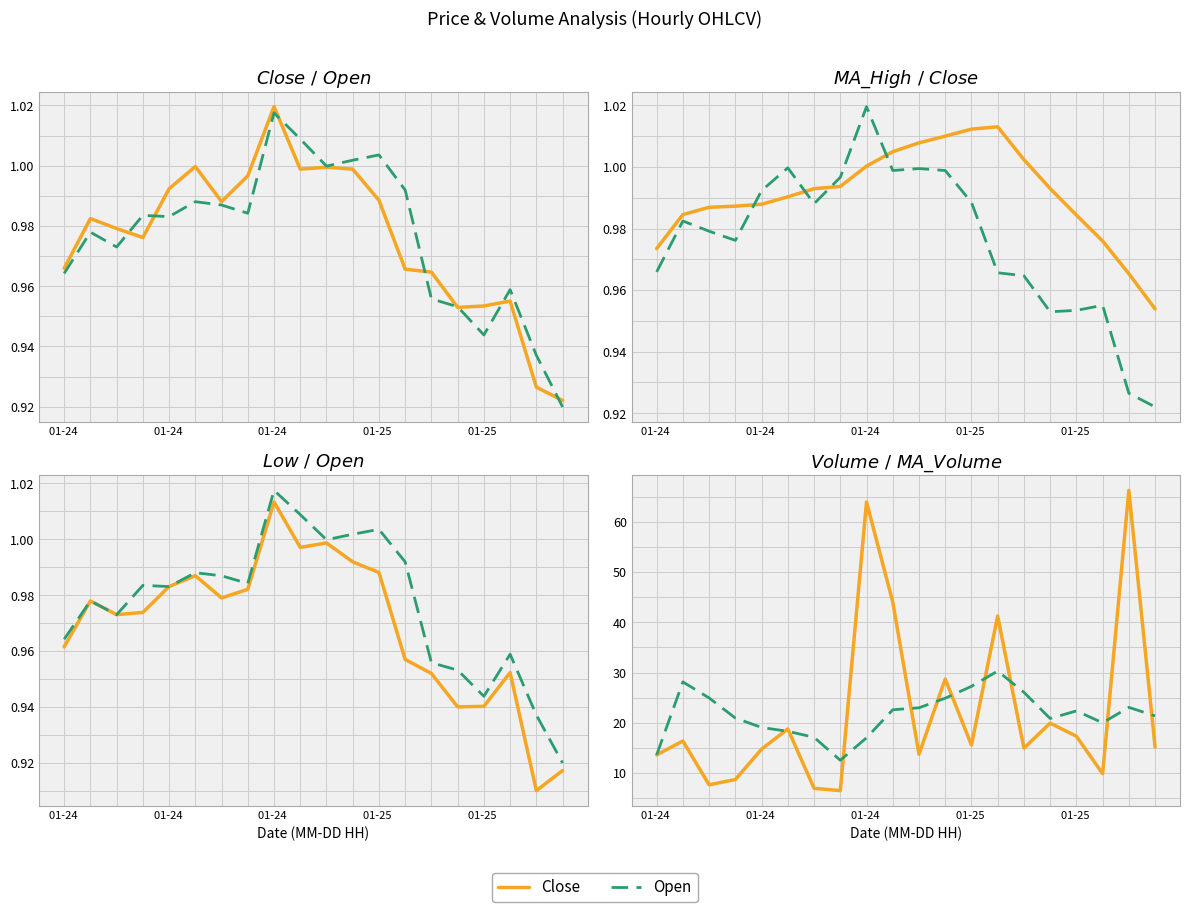

What is the label of the 9th point from the right?

11